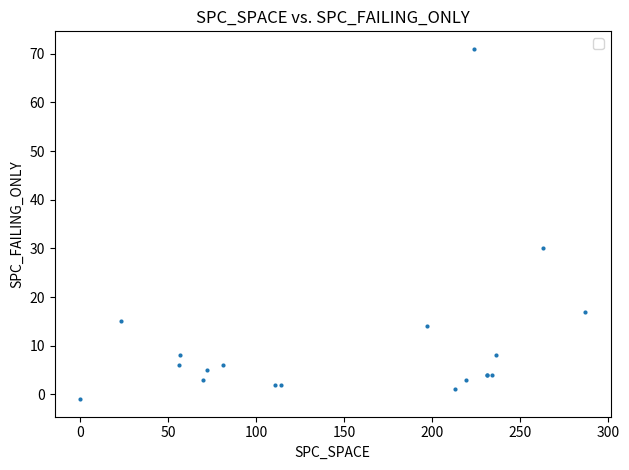

What Y value in the scatter plot is closest to 35?

30